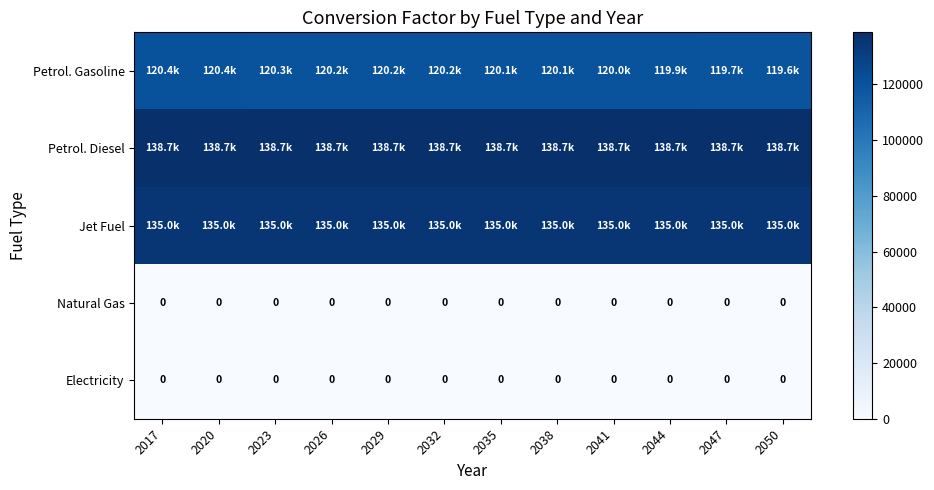

What is the difference between the highest and lowest values at 2017?

138690.5